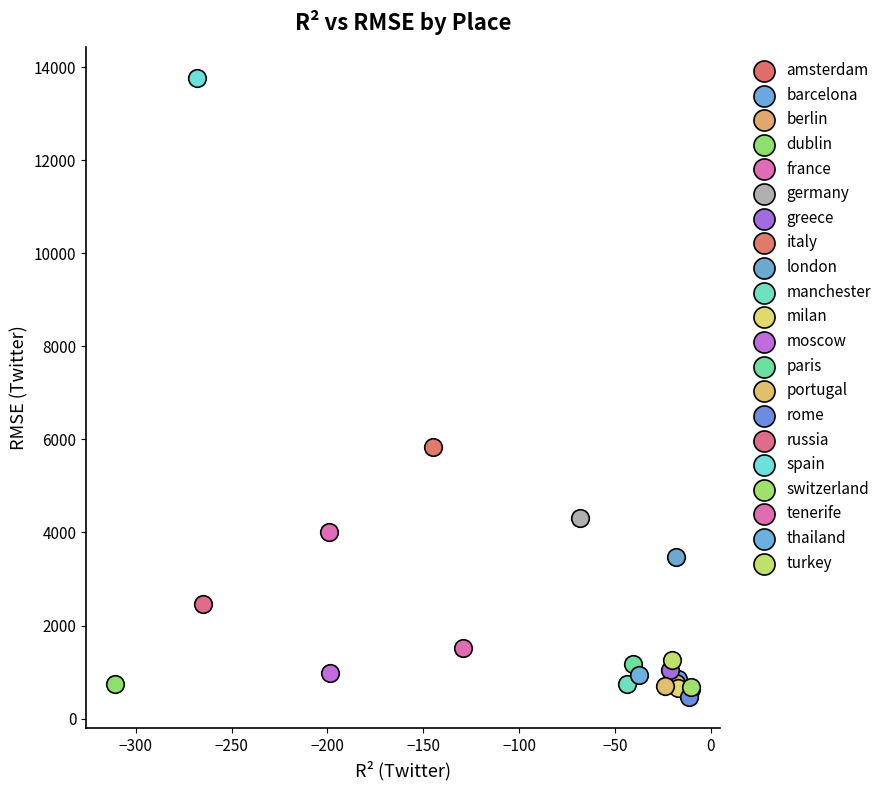

Which series contains the highest Y value?

spain